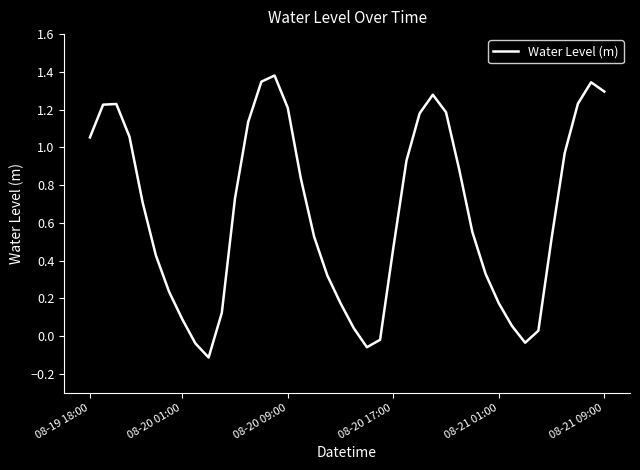

What is the difference between the maximum and minimum values?

1.5